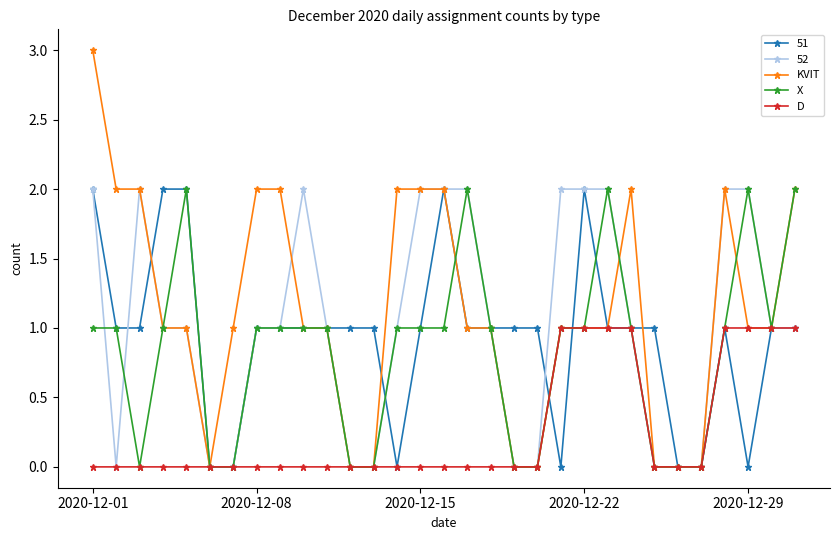

True or false: 51 has more than 2 interior local peaks.

True